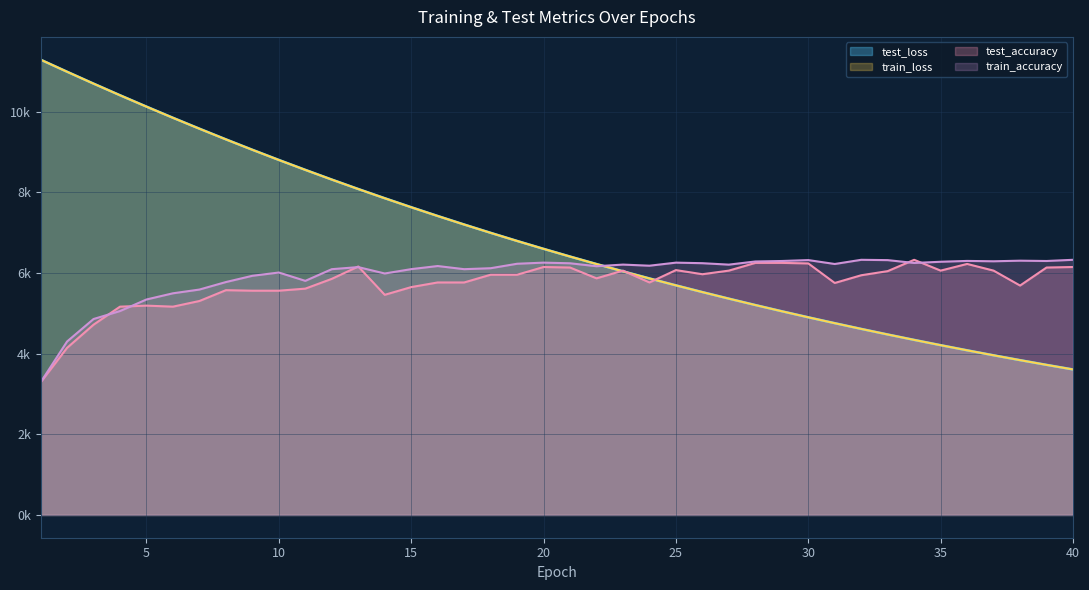

Rank the series at 36 from highest to lowest value.

train_accuracy, test_accuracy, test_loss, train_loss